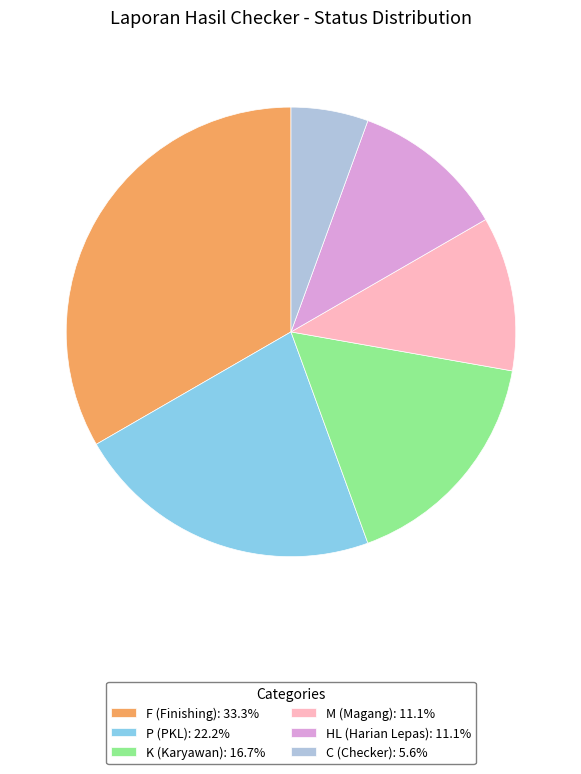

How many segments does this pie chart have?

6